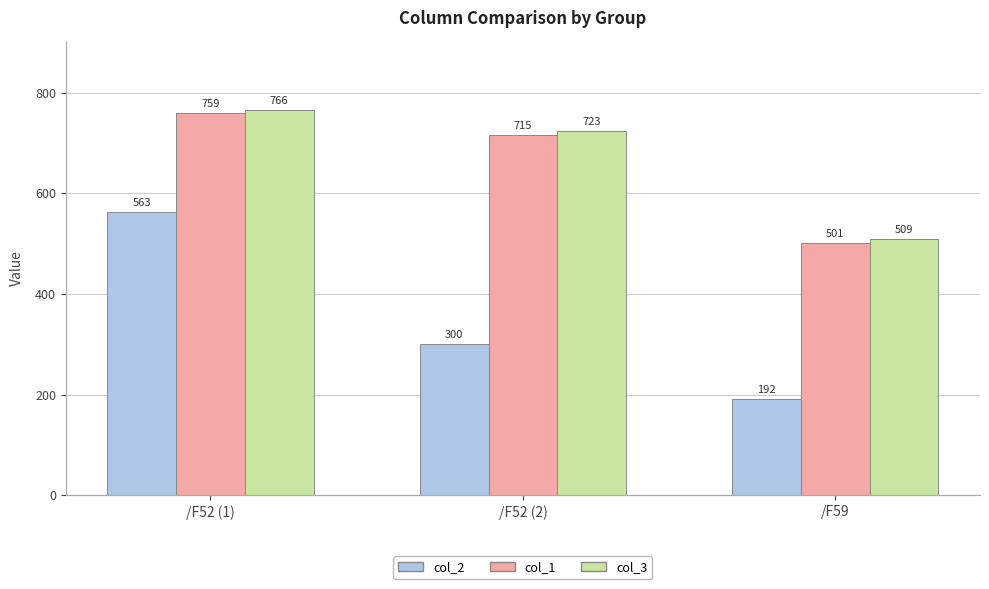

How many data points in col_1 are above 715?

2